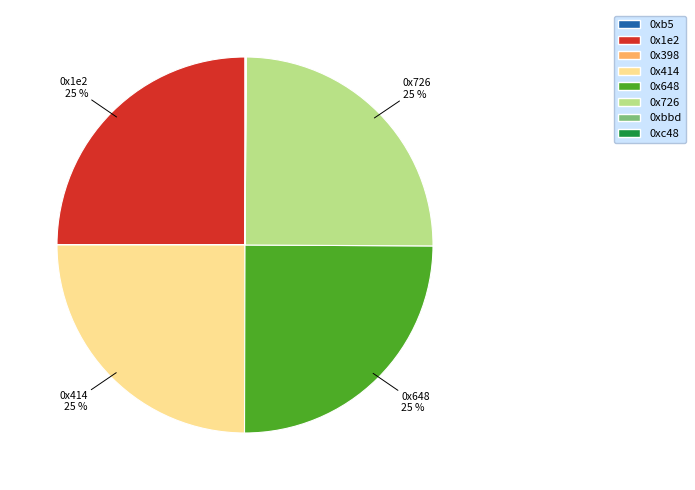

True or false: 0x414 accounts for 14% of the total.

False